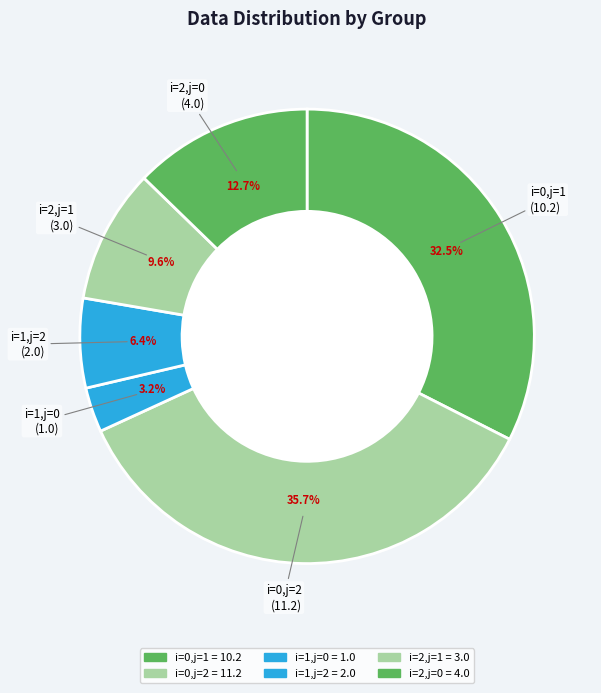

Is i=0,j=1 the majority of the pie?

No